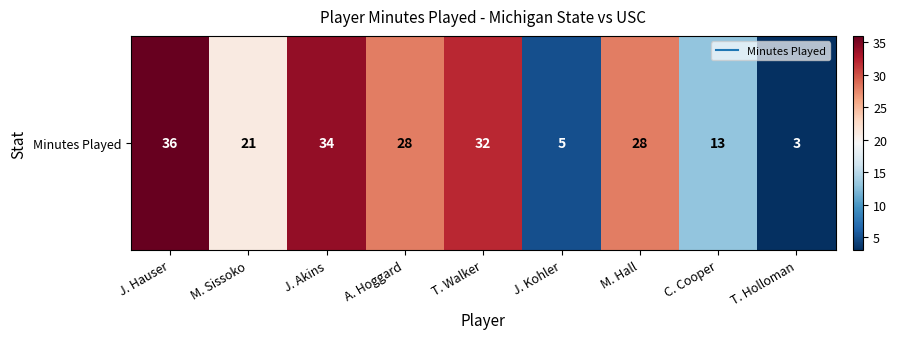

What is the greatest value displayed?

36